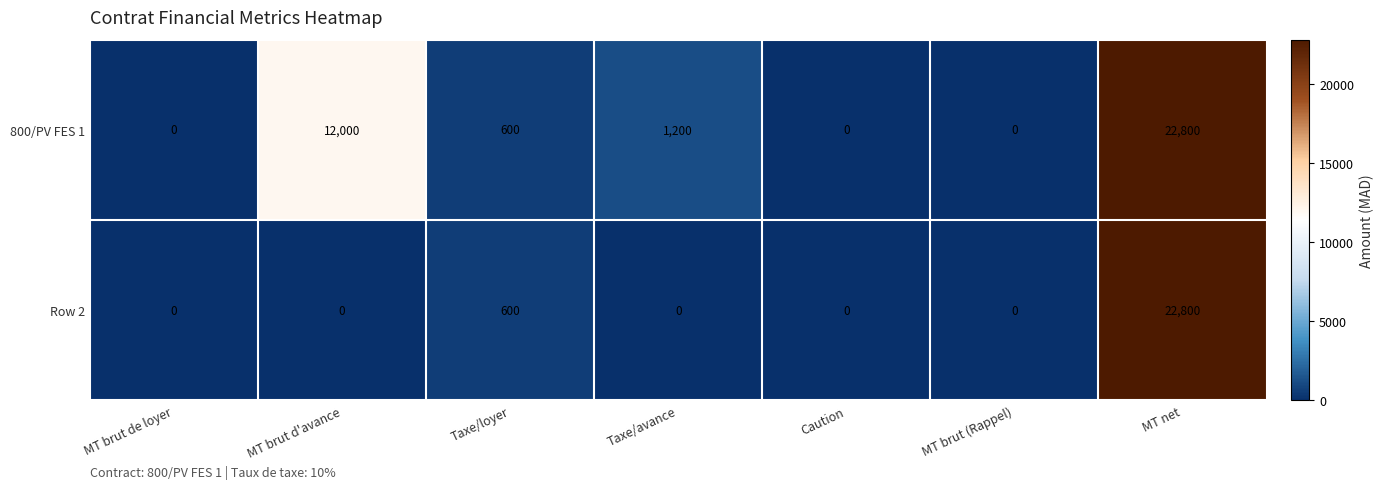

What is the sum of all Row 2 values?

23400